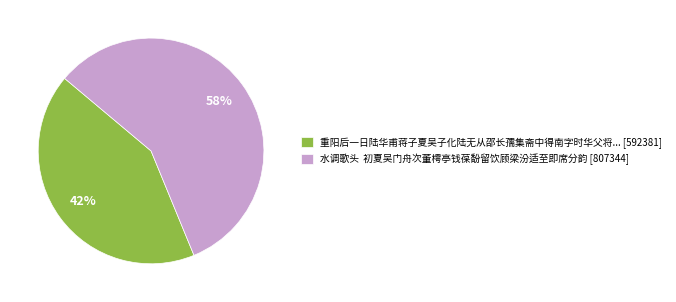

Is there a majority slice in this chart?

Yes